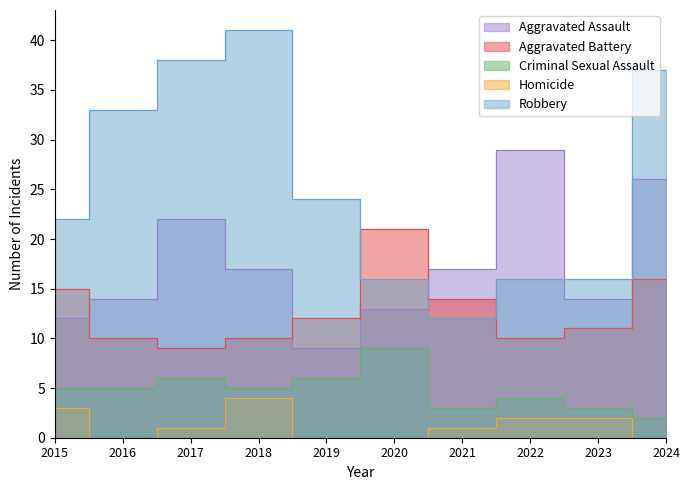

At which category does the chart reach its peak across all series?

2018